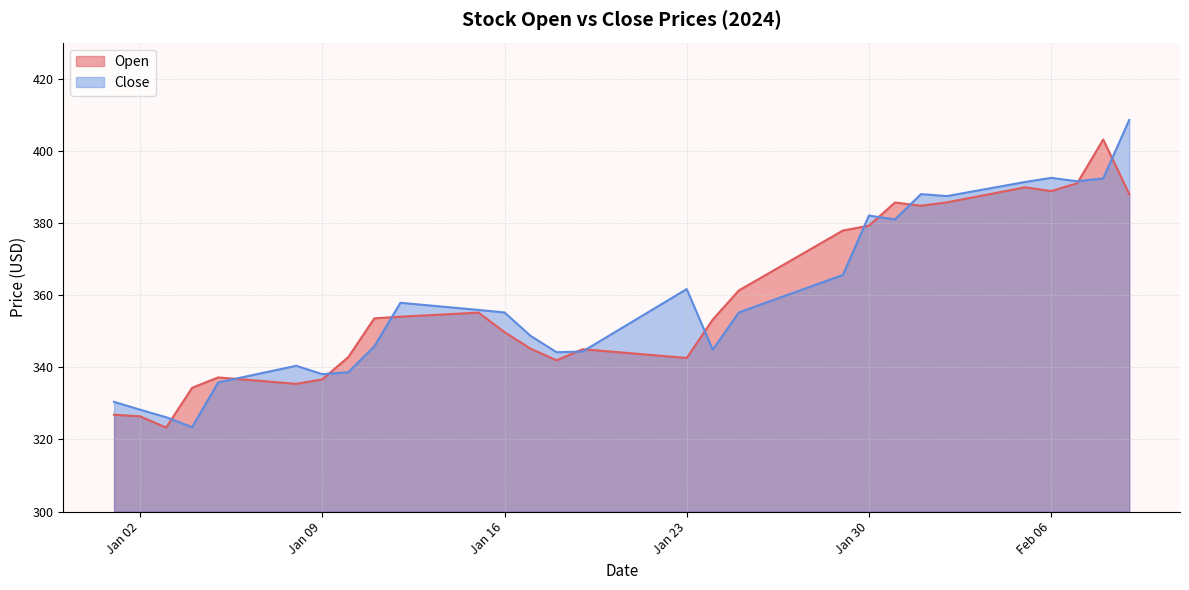

Does the chart display data point markers on the line(s)?

No